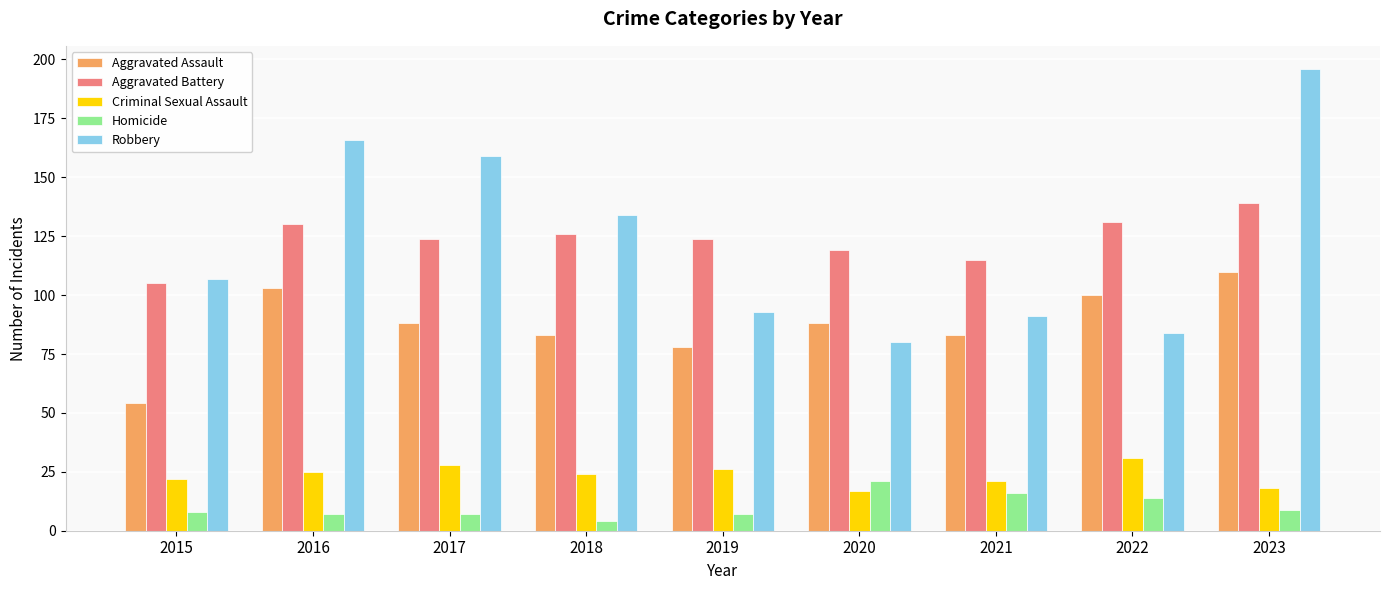

What are all the series names shown in the legend?

Aggravated Assault, Aggravated Battery, Criminal Sexual Assault, Homicide, Robbery